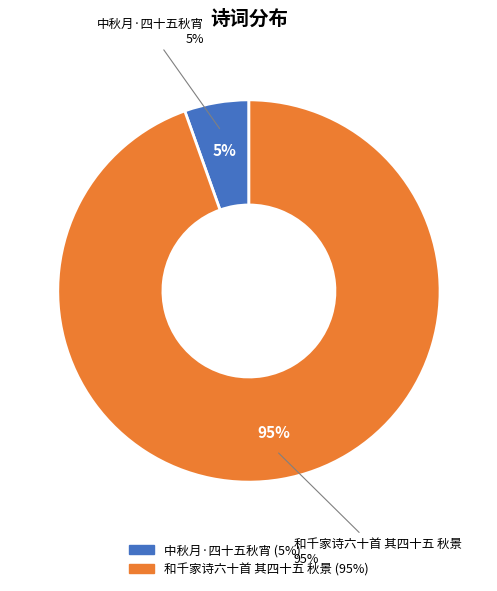

The 中秋月·四十五秋宵 slice represents 1% of the pie. True or false?

False